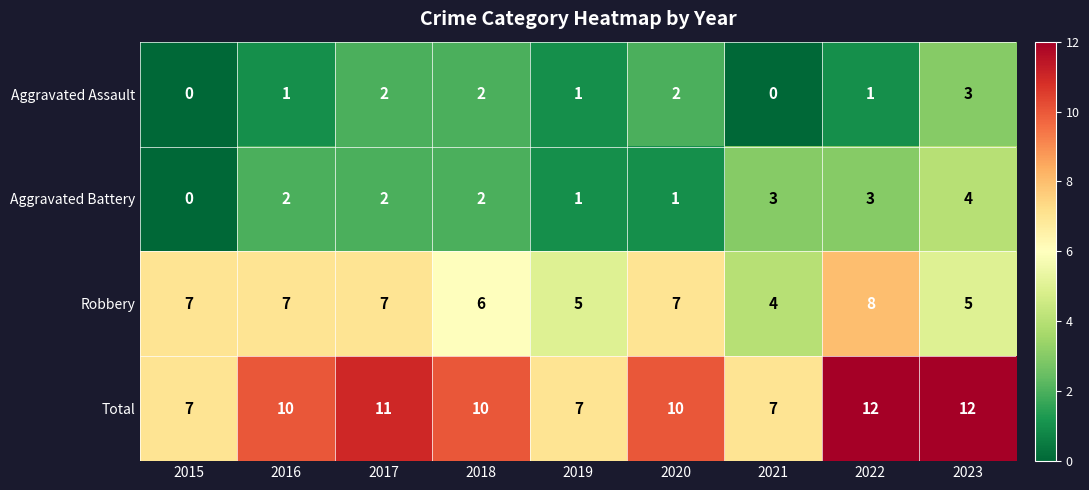

At how many categories does at least one series exceed 0?

9